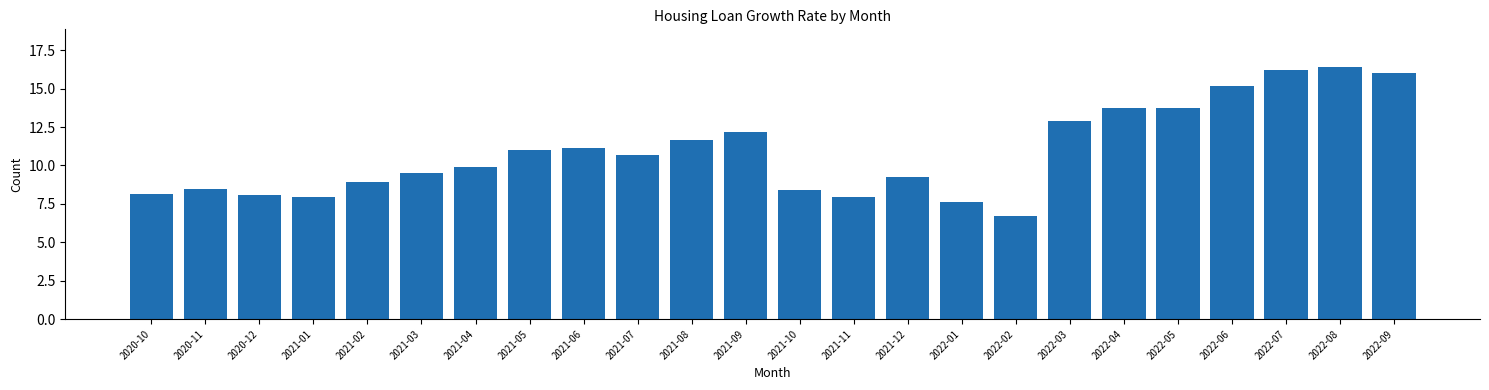

What is the average value?

10.9